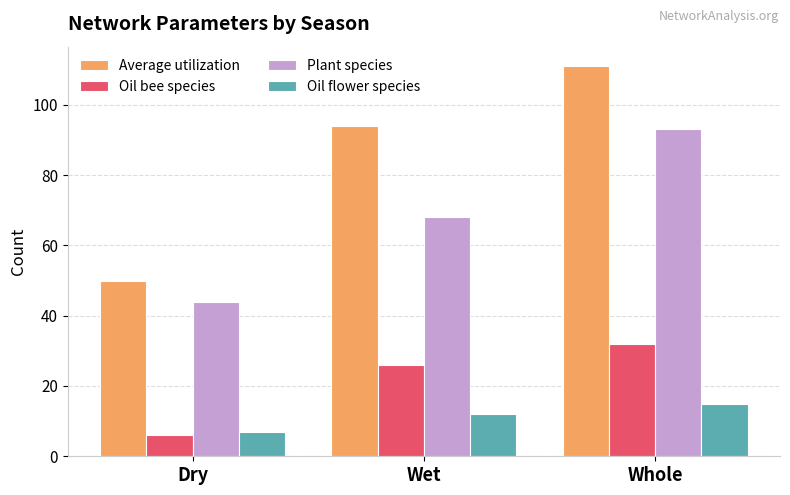

How many groups of bars are there?

3